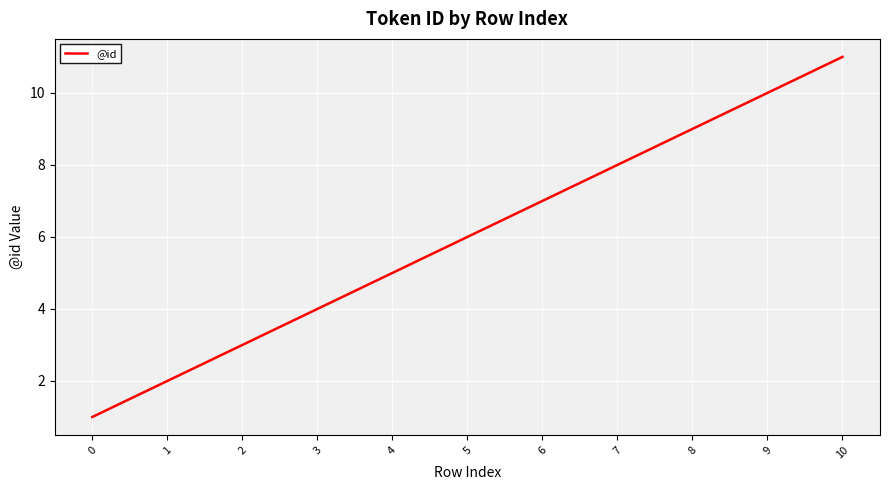

Rank the categories by value from highest to lowest.

10, 9, 8, 7, 6, 5, 4, 3, 2, 1, 0